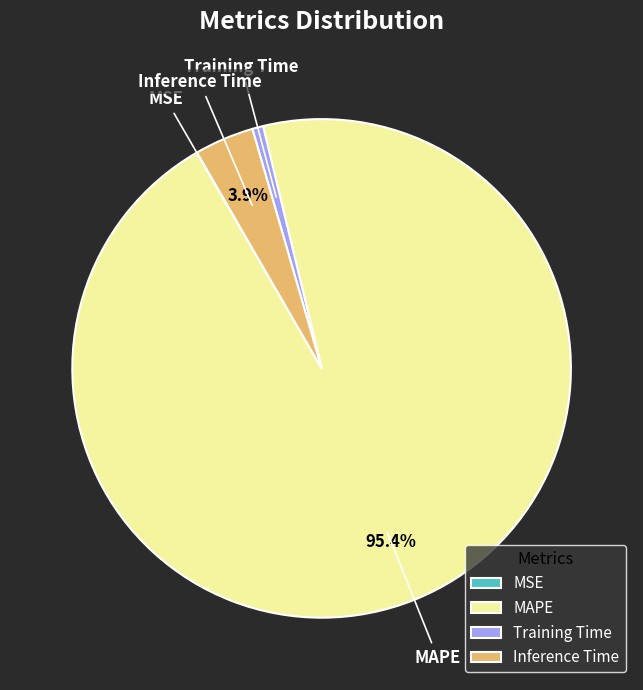

Is it true that Training Time is 11% of the pie?

False